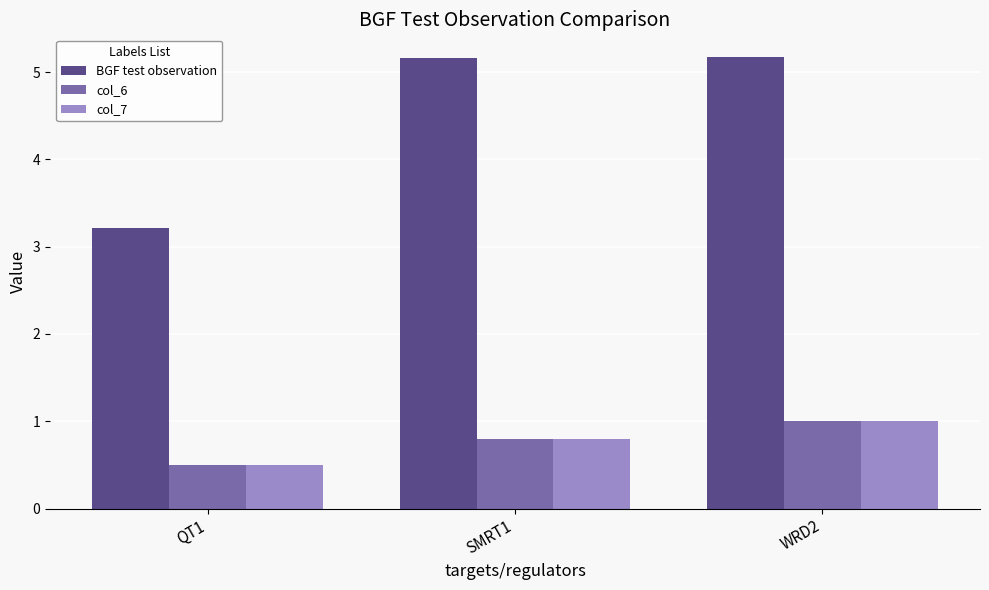

What is the maximum value shown in the chart?

5.2